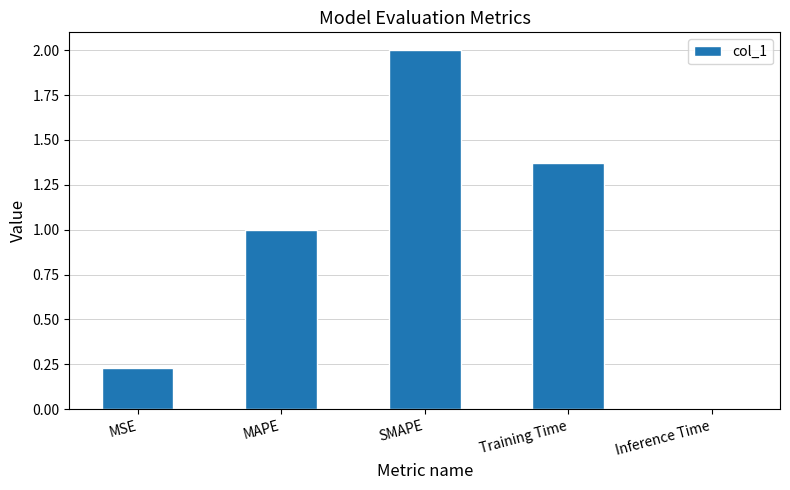

Are the bars grouped side by side (vs. stacked)?

No